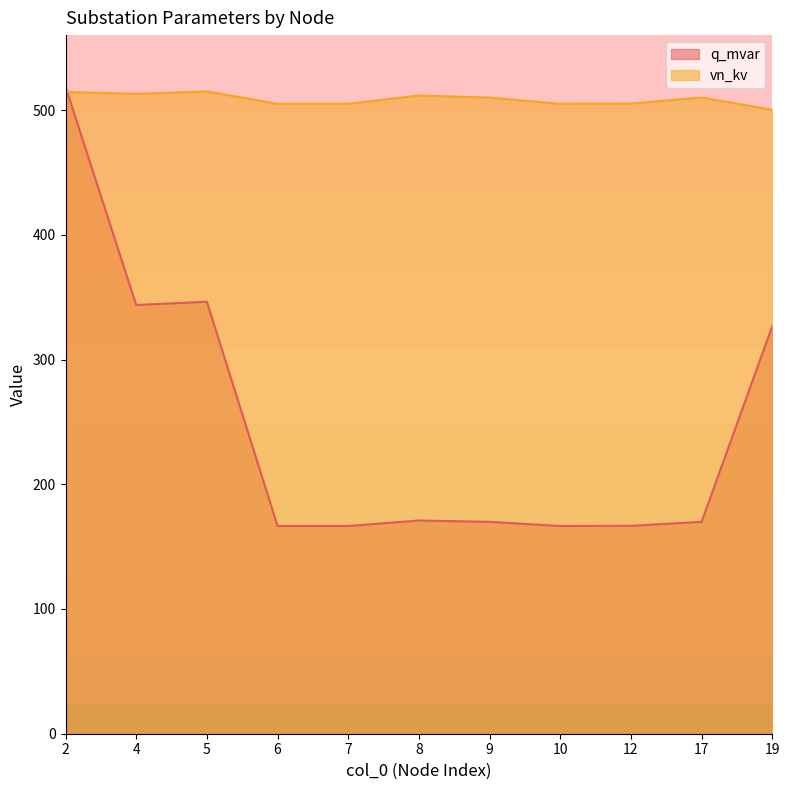

Is the value of vn_kv at 19 greater than the value of q_mvar at 8?

Yes